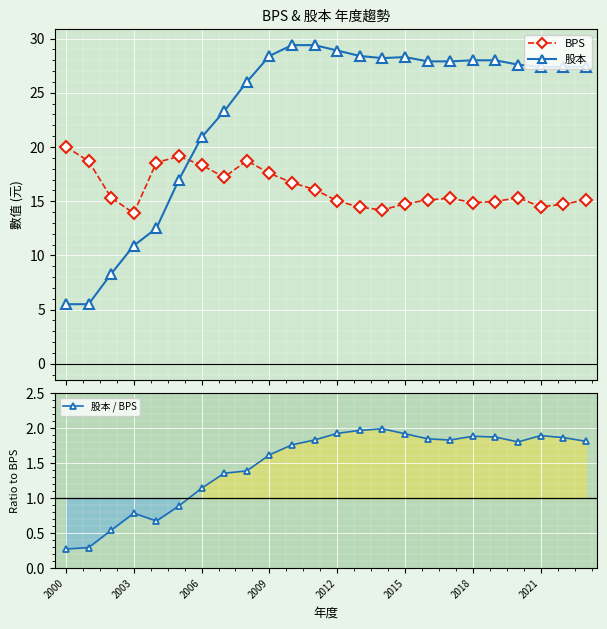

At which label is BPS closest to 16?

11